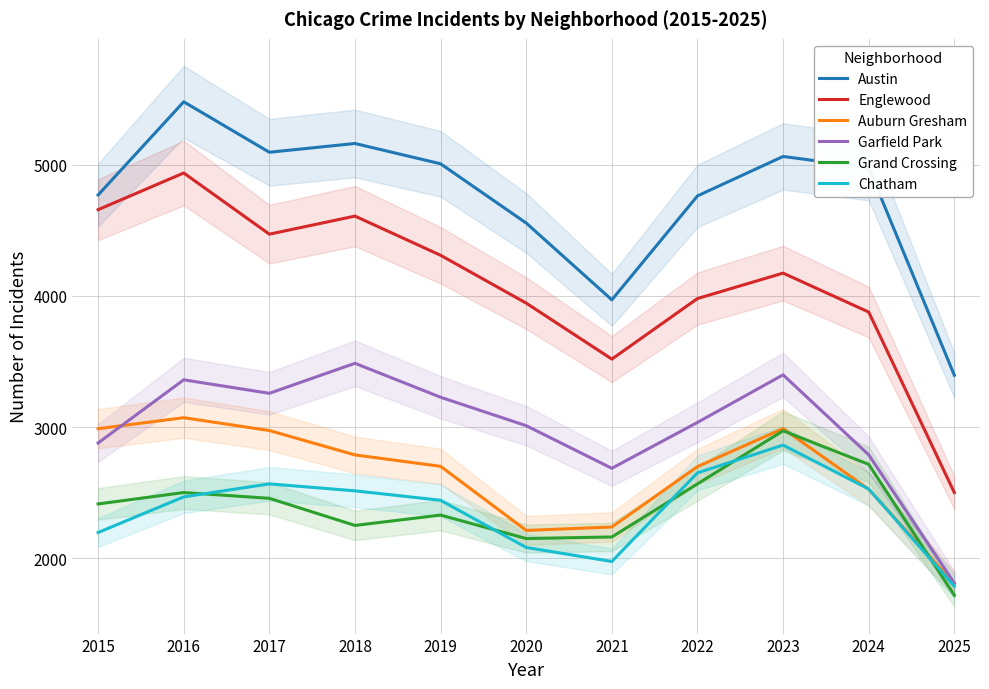

What is the value of the Garfield Park point at the 5th from the left?

3227